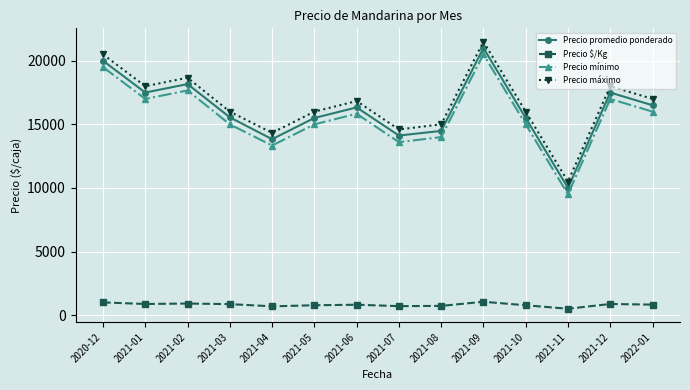

True or false: Precio promedio ponderado and Precio $/Kg intersect in this chart.

False